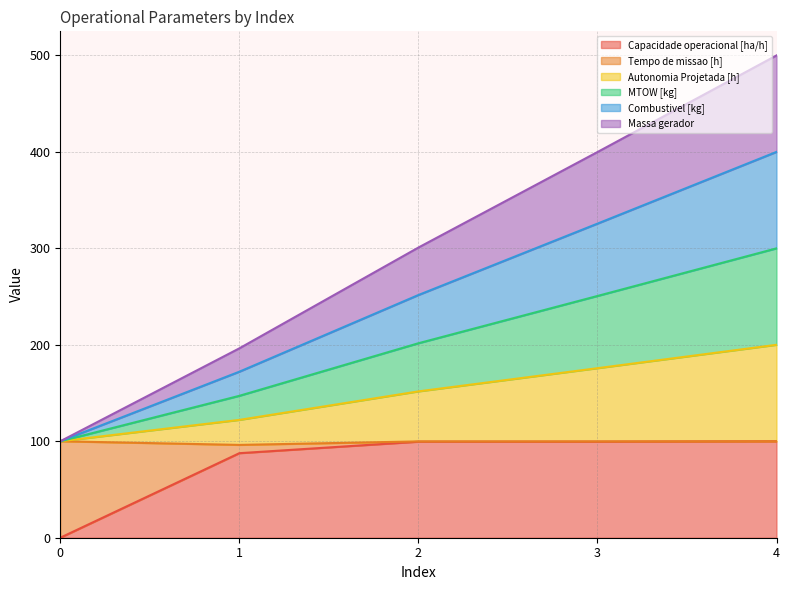

Which series has the widest spread of values?

MTOW [kg]